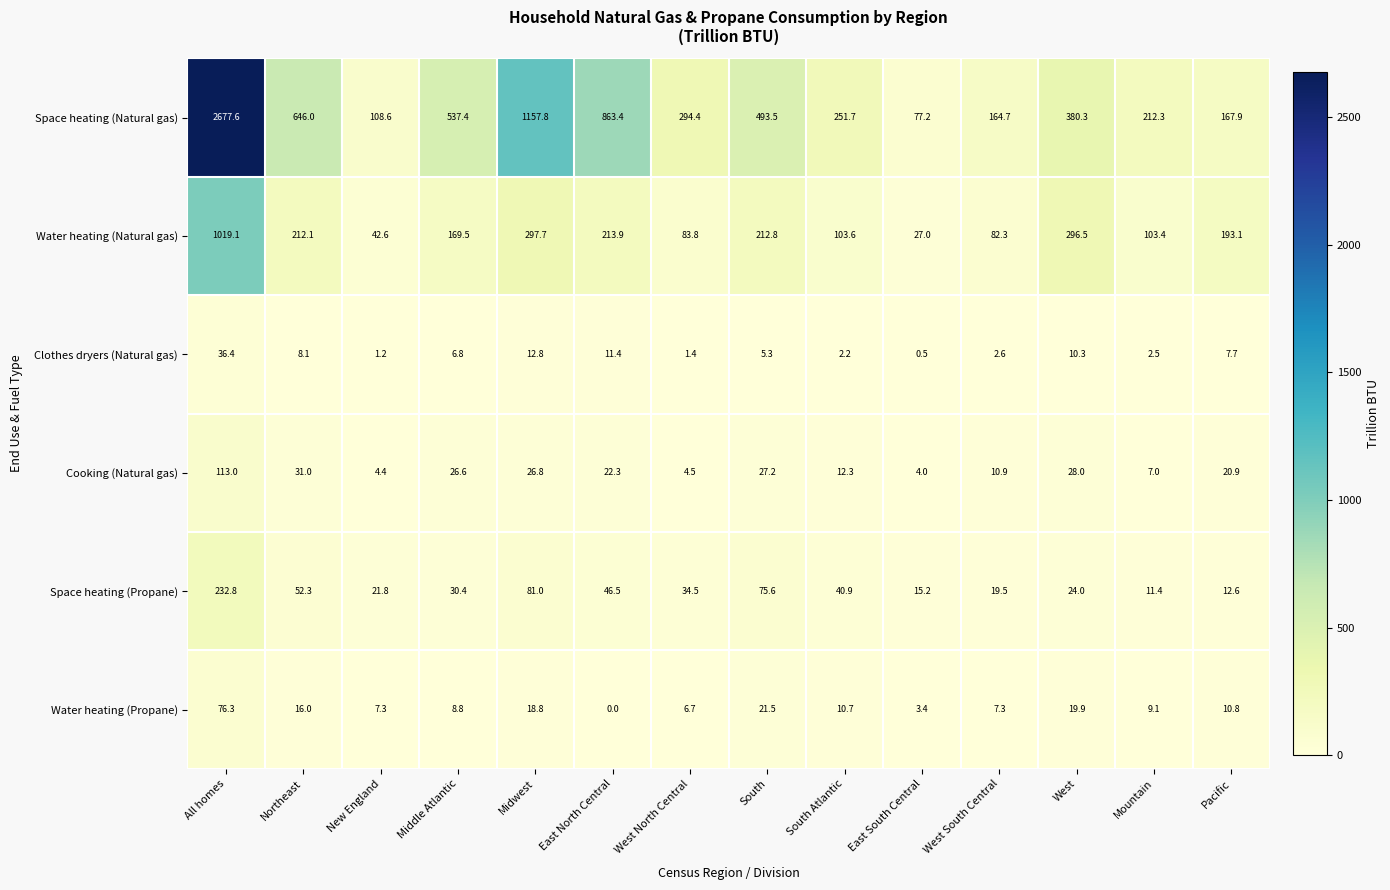

What is the maximum value for Cooking (Natural gas)?

113.0